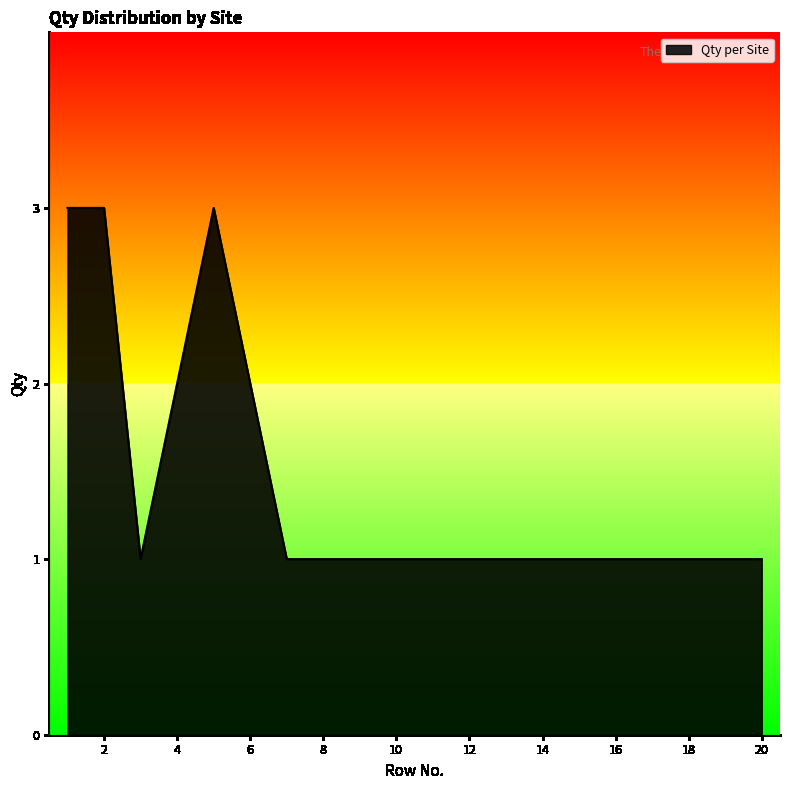

How many lines are shown in the chart?

1